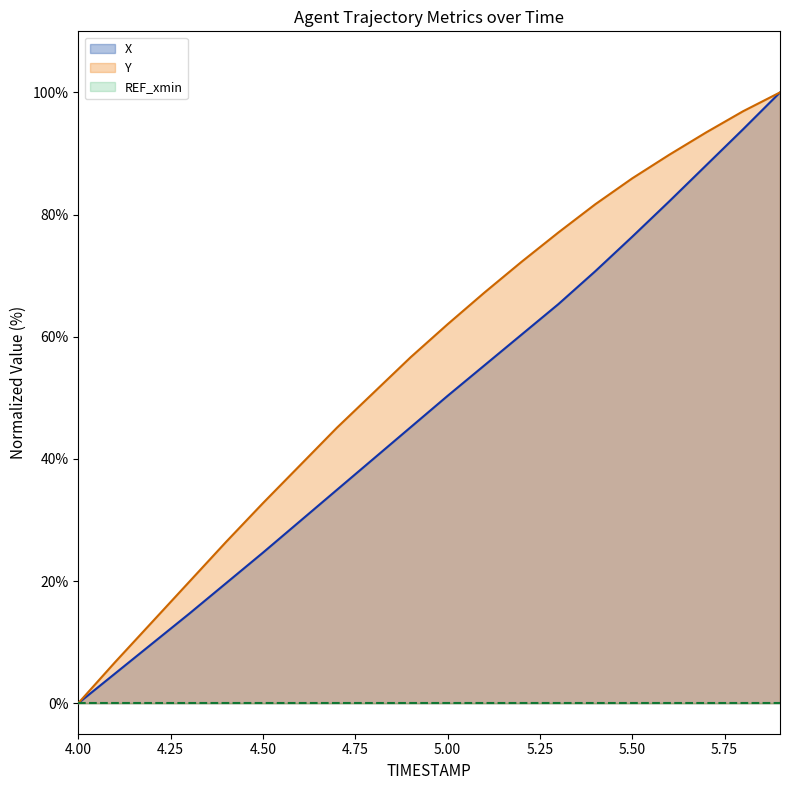

True or false: Y and X intersect in this chart.

False